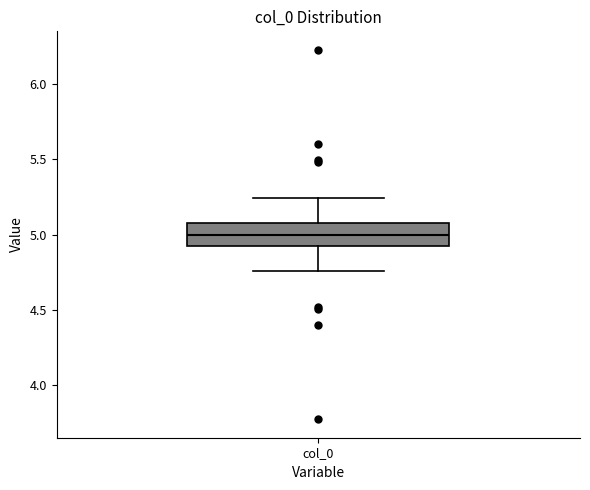

Read this box plot against the y-axis: the position of the median line, the range covered by the box, and the ends of both whiskers. The values are not printed on the chart, so give them approximately, as read against the axis.

median 5.00, box 4.90 to 5.10, whiskers 4.75 to 5.25